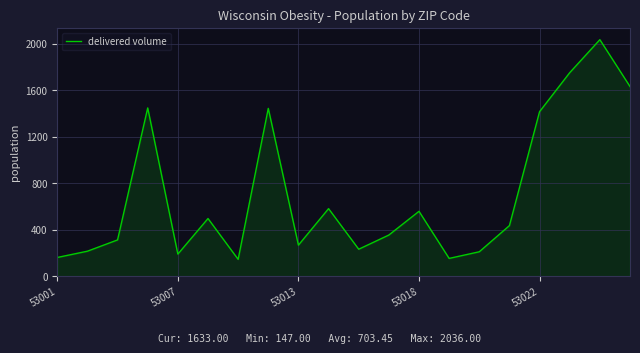

What is the greatest value displayed?

2036